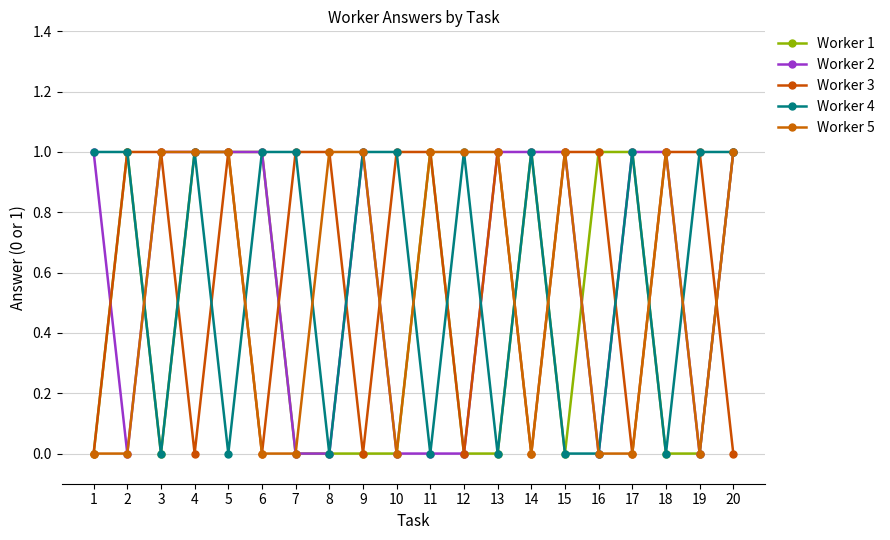

At how many categories does at least one series exceed 0?

20